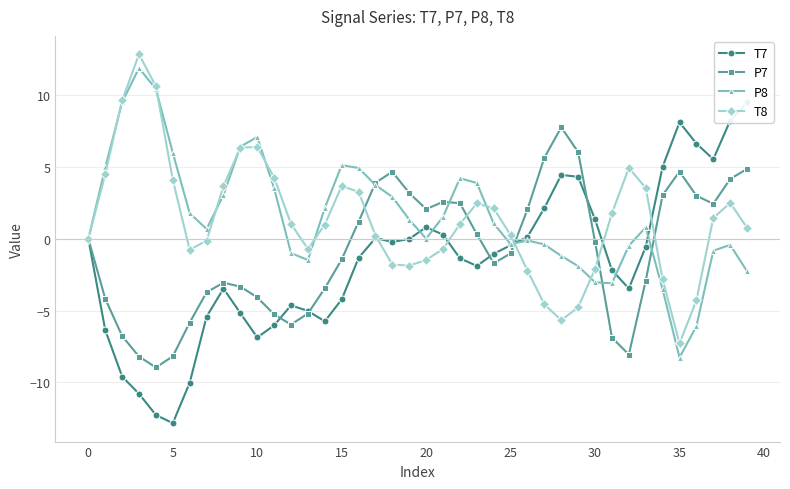

Rank the series at 16 from lowest to highest value.

T7, P7, T8, P8